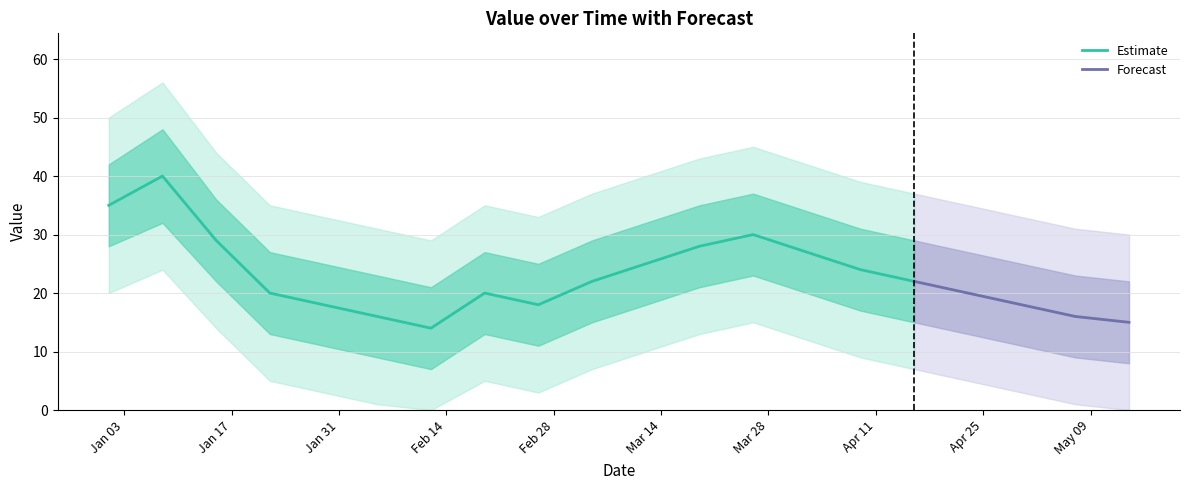

True or false: upper1 and lower1 intersect in this chart.

False